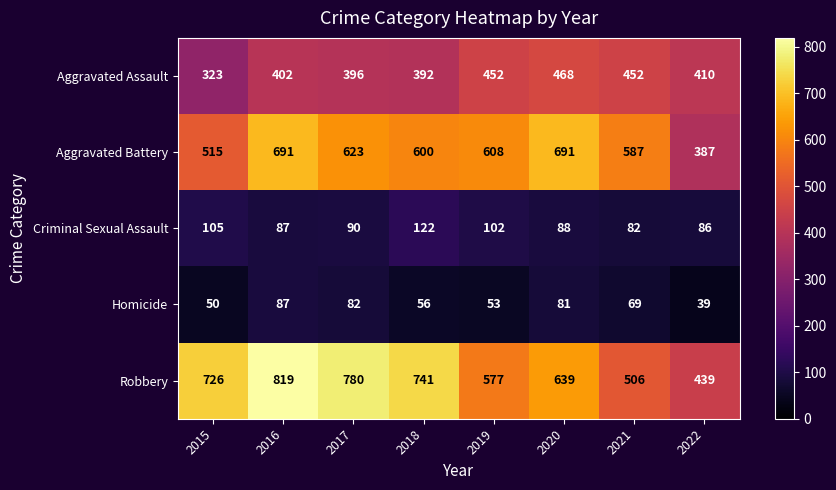

At 2020, list the series in order from smallest to largest.

Homicide, Criminal Sexual Assault, Aggravated Assault, Robbery, Aggravated Battery